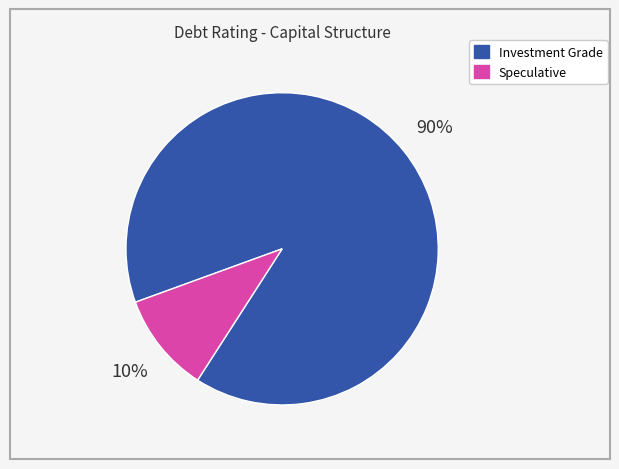

Is it true that Speculative is 16% of the pie?

False